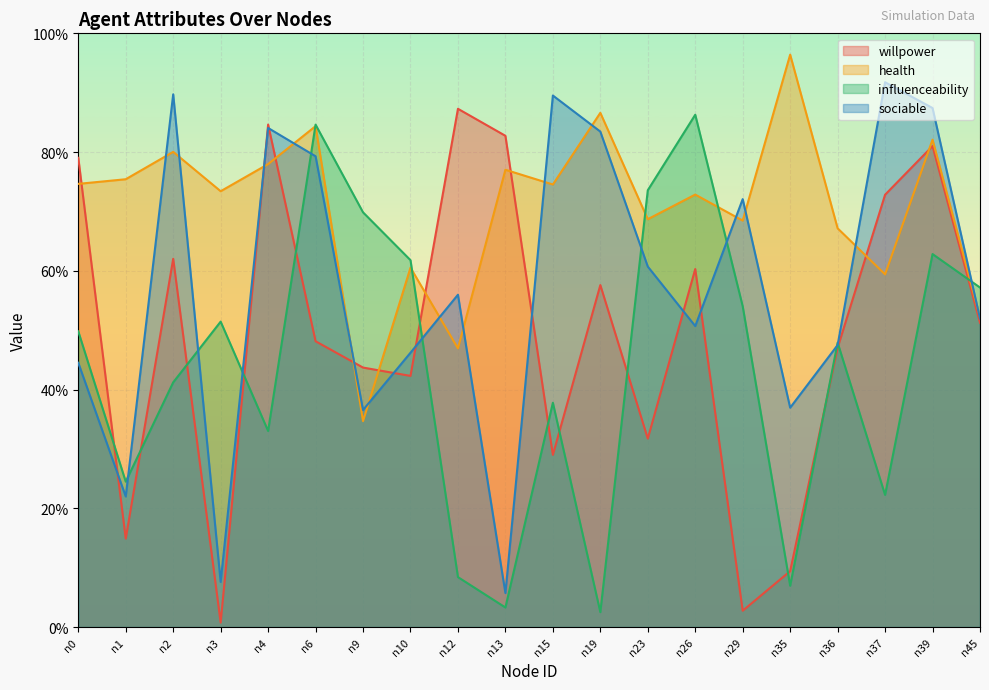

Where is sociable nearest to the value 0?

n13